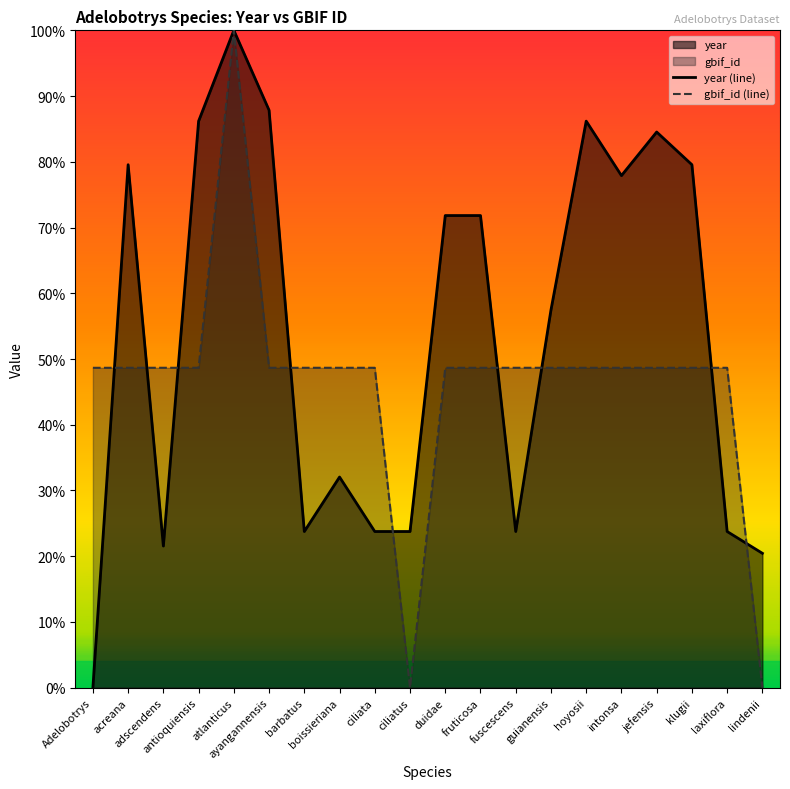

Where is the first local minimum for year (line)?

adscendens